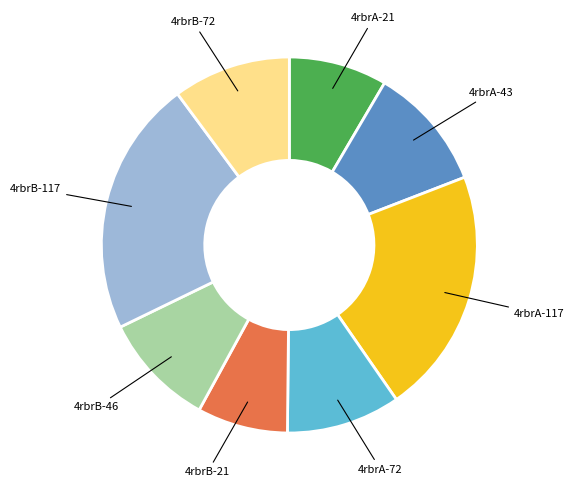

Is there a majority slice in this chart?

No